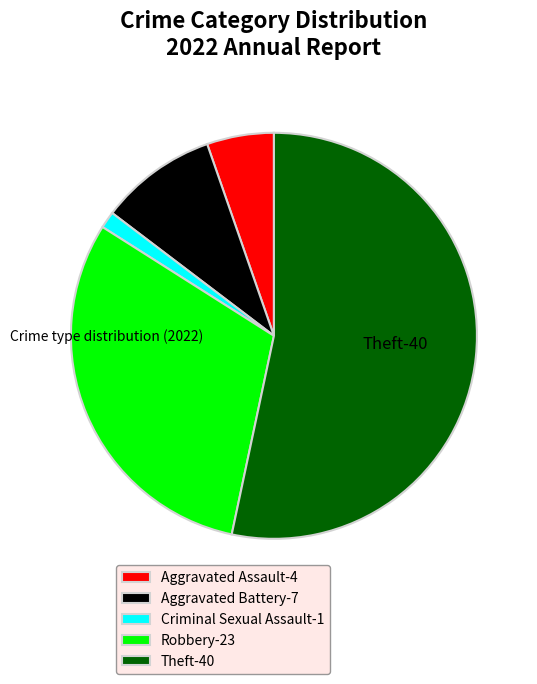

Rank the categories by value from highest to lowest.

Theft, Robbery, Aggravated Battery, Aggravated Assault, Criminal Sexual Assault